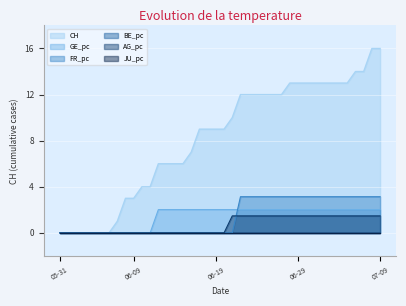

What is the maximum value shown in the chart?

16.0